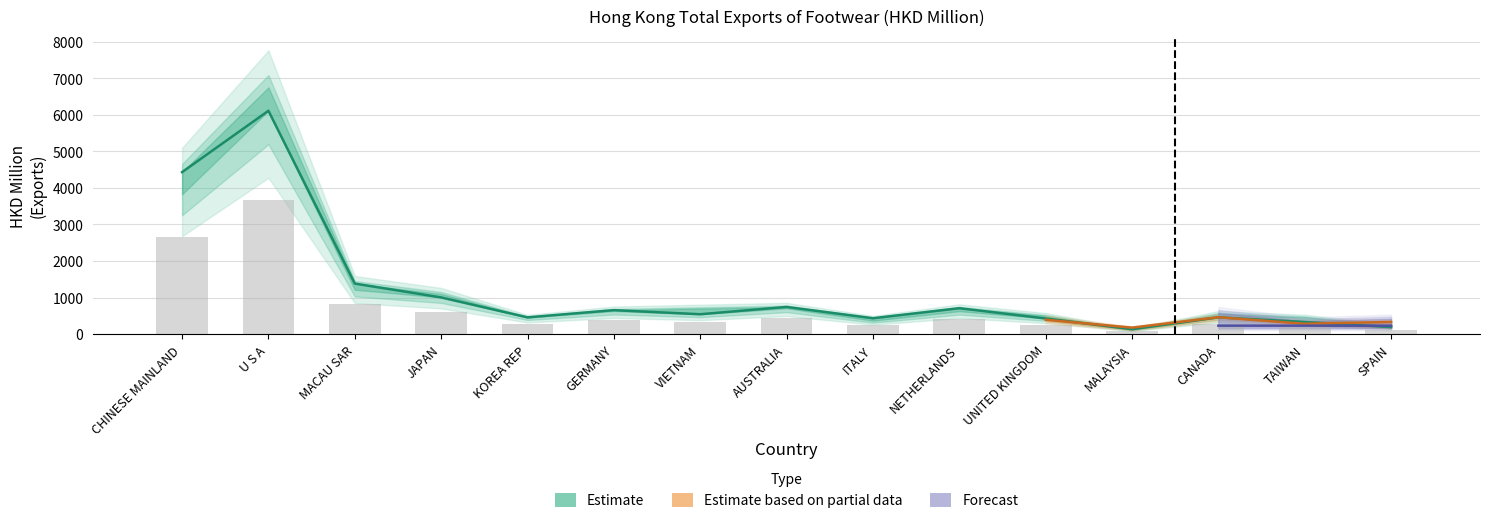

Reading right to left, extract all data points from this chart.

201712: 114.7	198.3	274.5	79.7	256.1	424.9	260.2	445.9	325.9	393.3	274.4	601.8	829.3	3666.9	2659.4
201812: 191.1	330.5	457.6	132.8	426.9	708.1	433.6	743.2	543.2	655.4	457.4	1003.0	1382.2	6111.5	4432.3